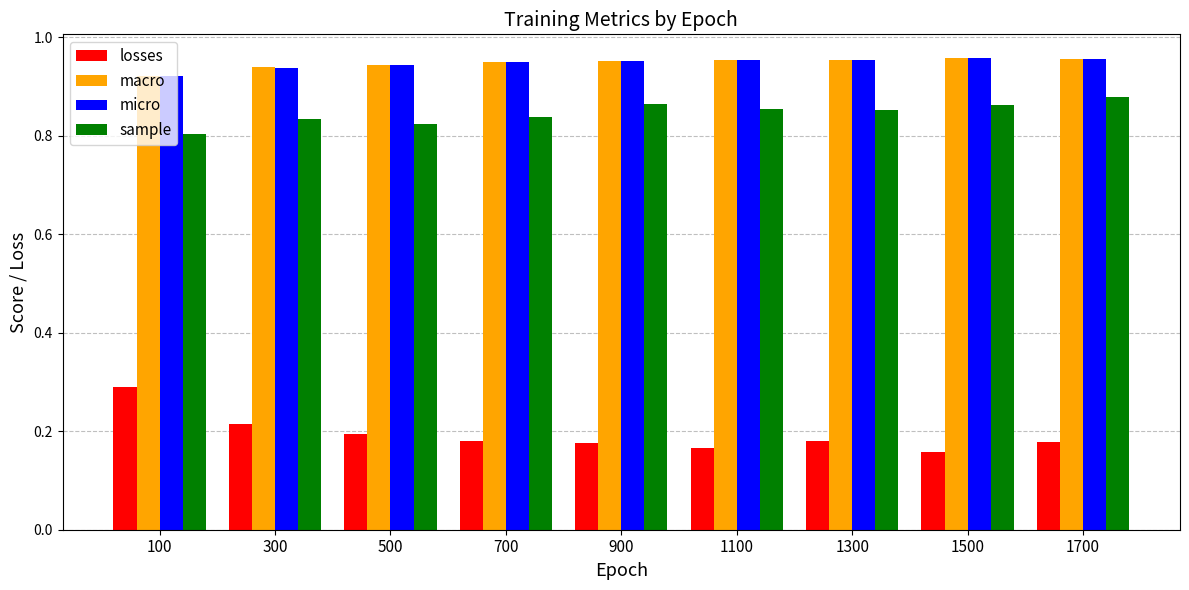

Which series has the largest range (max minus min)?

losses